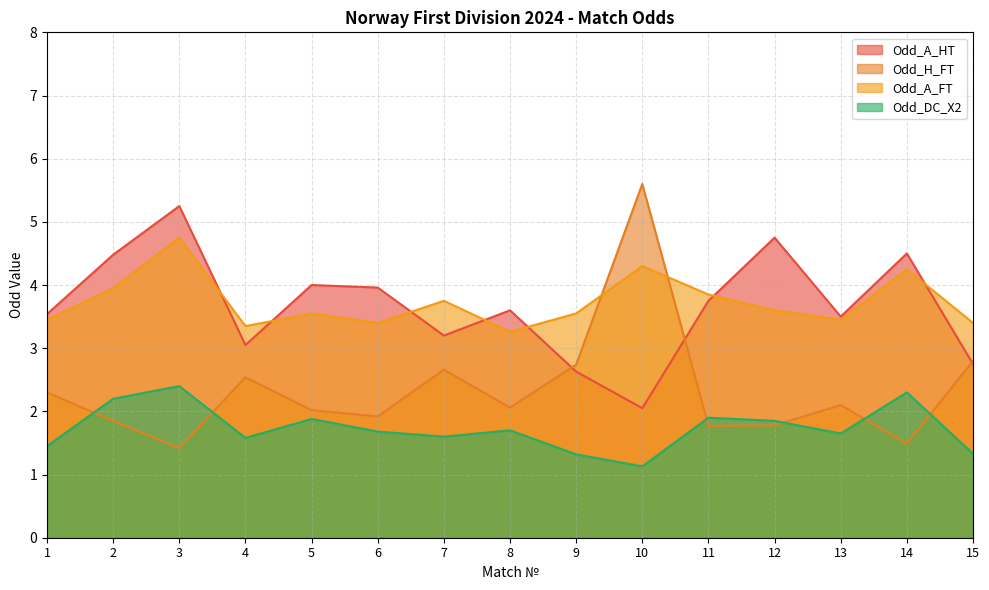

How many values in the Odd_H_FT series are below 2?

6